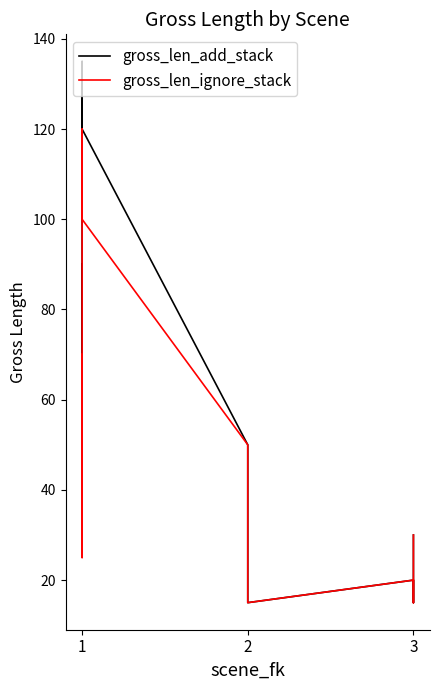

What is the difference between the maximum and minimum values in the gross_len_ignore_stack series?

105